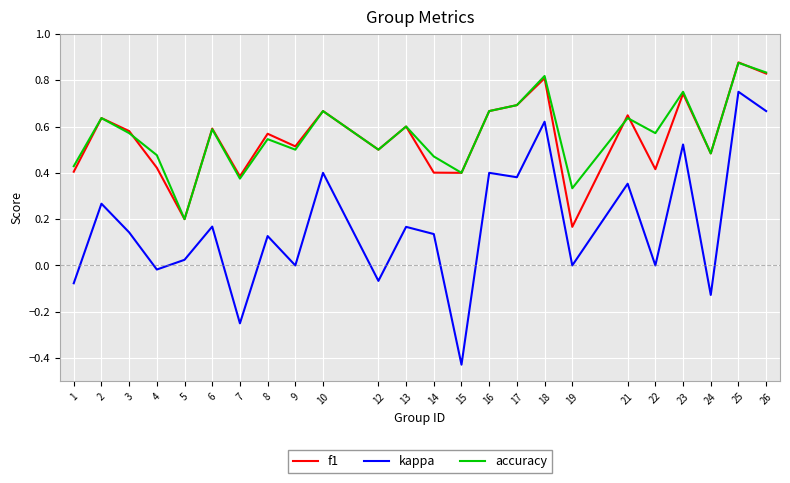

True or false: accuracy and kappa cross at least once.

False